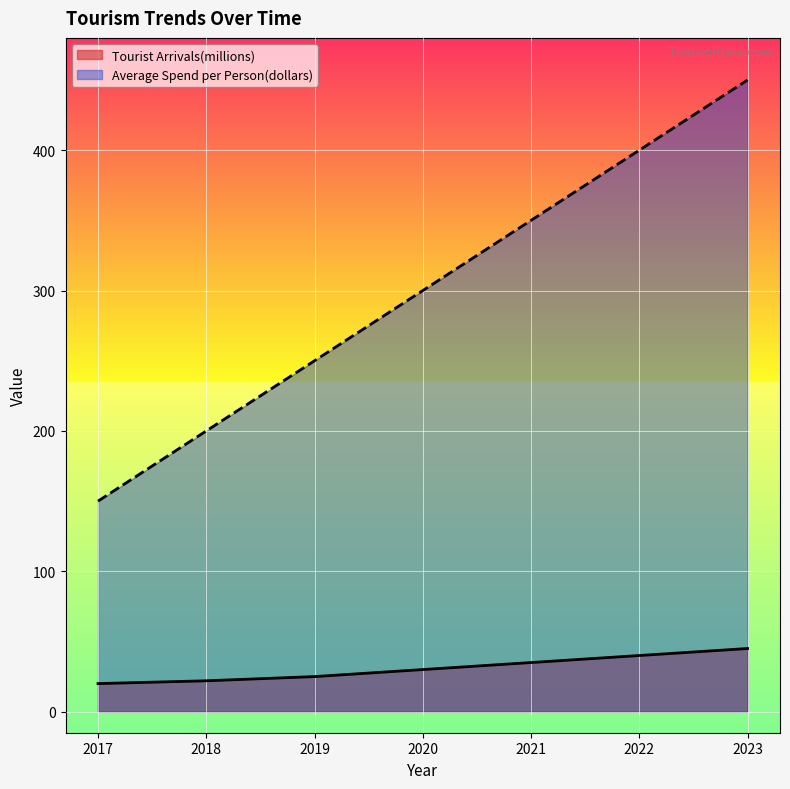

Reading left to right, list all the values displayed in this chart.

Tourist Arrivals(millions): 2017=20	2018=22	2019=25	2020=30	2021=35	2022=40	2023=45
Average Spend per Person(dollars): 2017=150	2018=200	2019=250	2020=300	2021=350	2022=400	2023=450